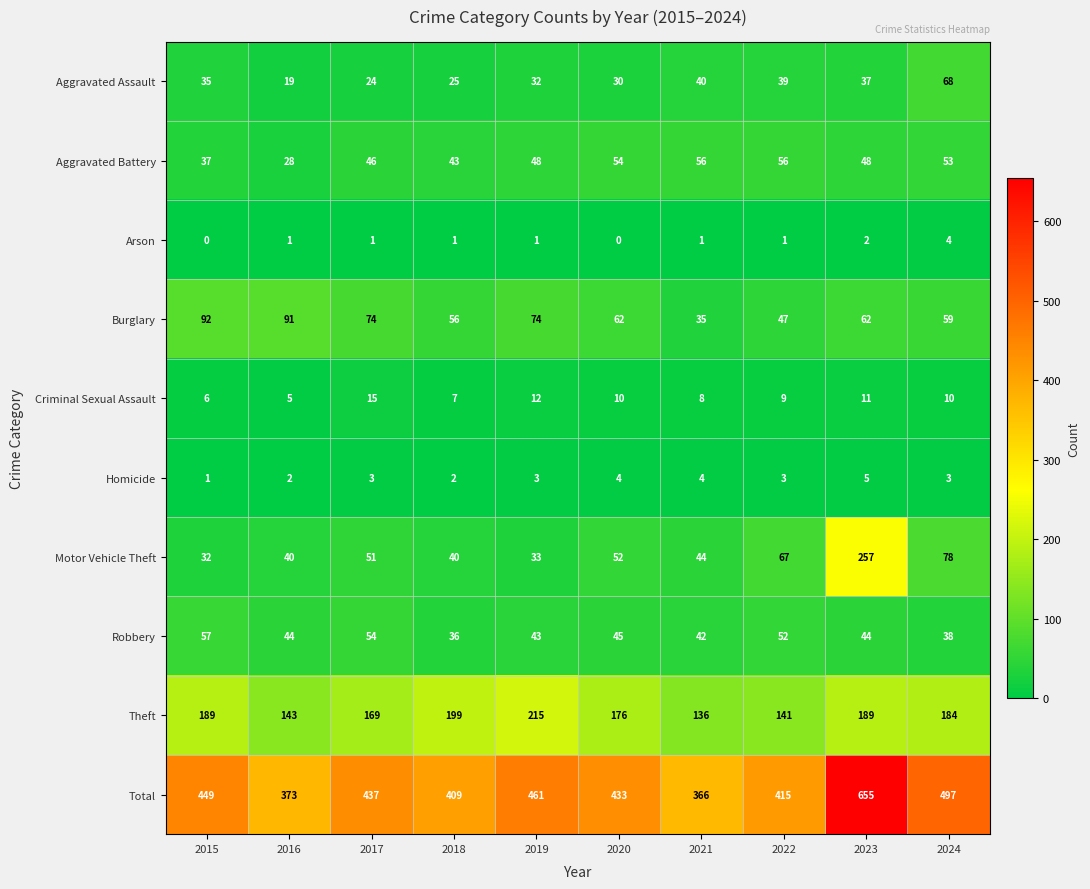

Between 2017 and 2018, which series saw the biggest shift?

Theft